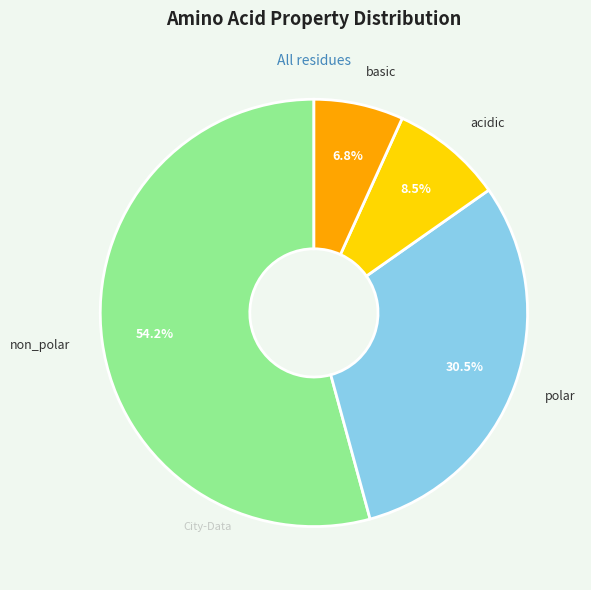

To the nearest percent, what is the difference between the largest and smallest slice percentages?

47%